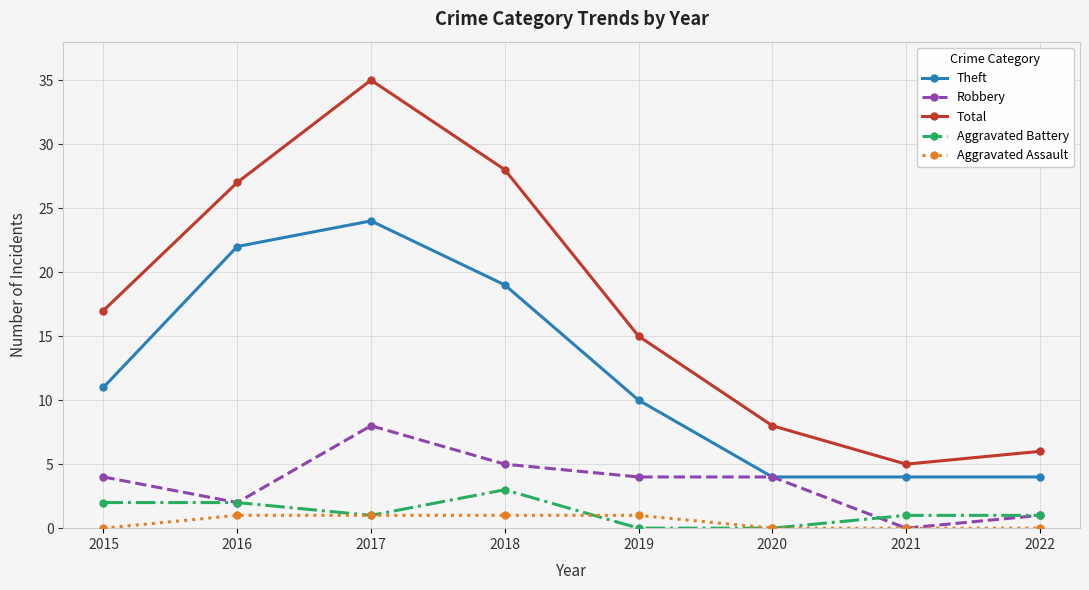

True or false: Aggravated Battery and Theft cross at least once.

False